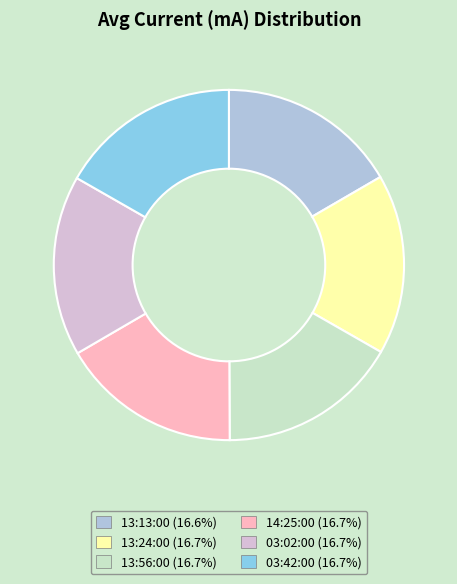

True or false: 14:25:00 accounts for 17% of the total.

True